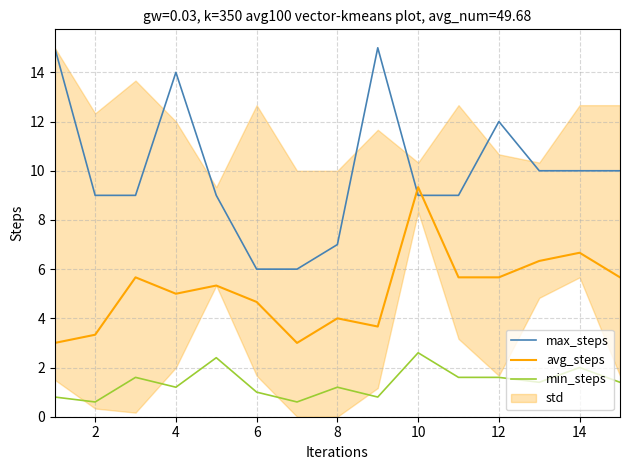

True or false: avg_steps and min_steps cross at least once.

False